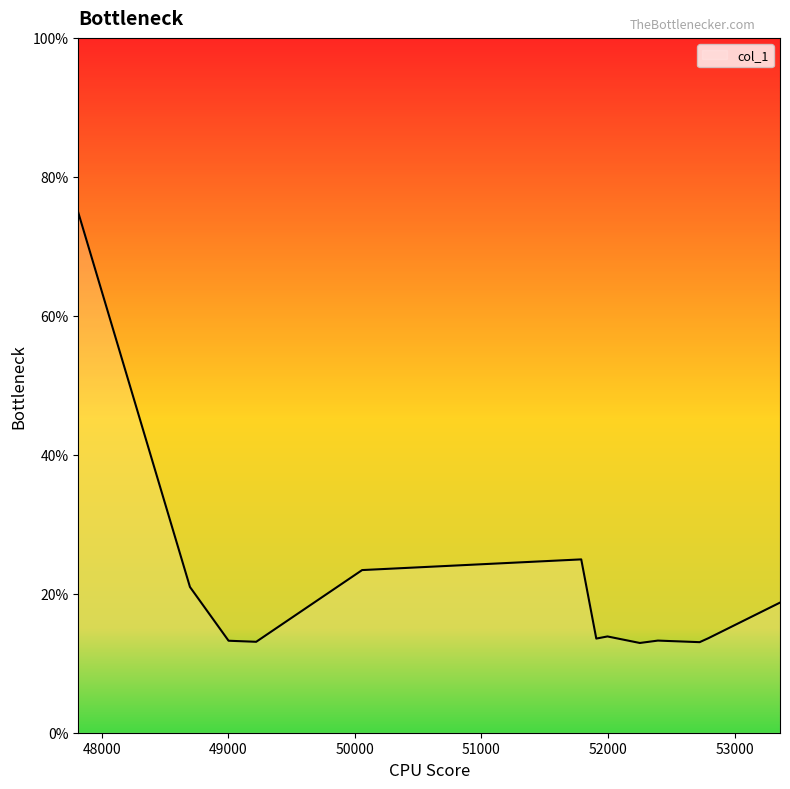

How many lines are shown in the chart?

1